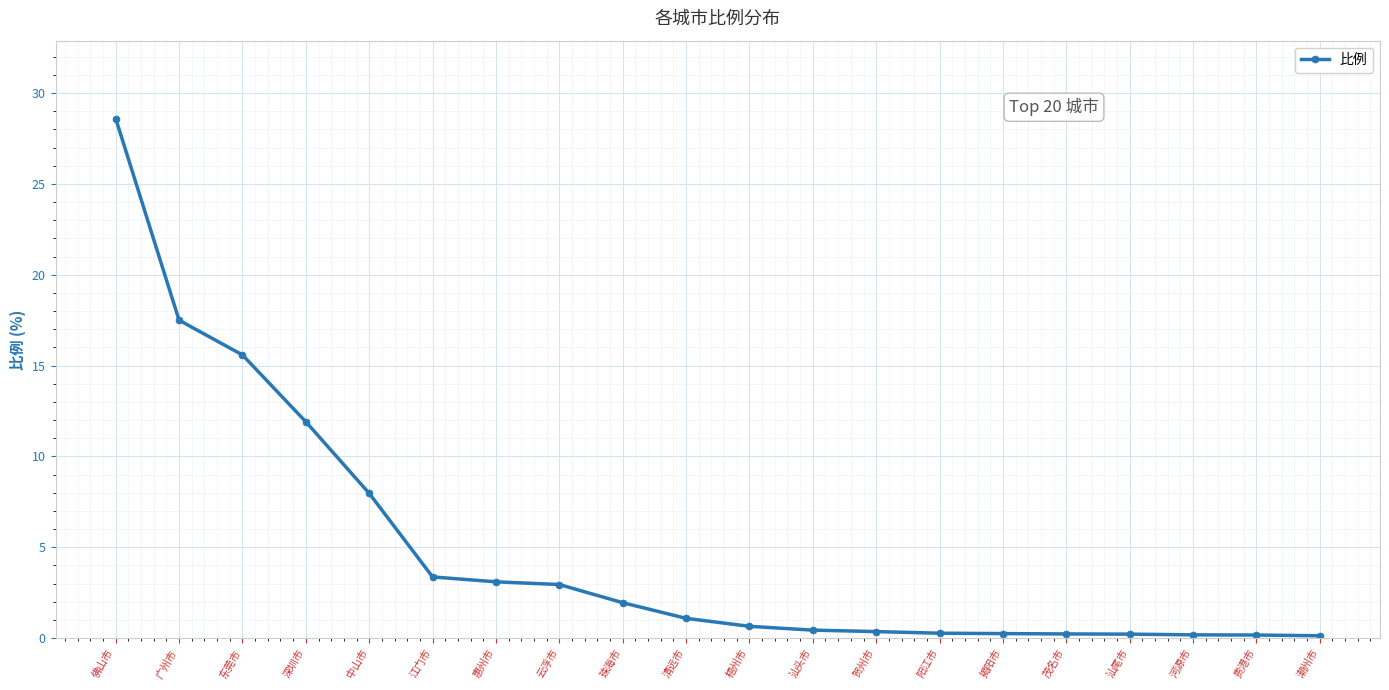

What is the difference between the maximum and minimum values?

28.5